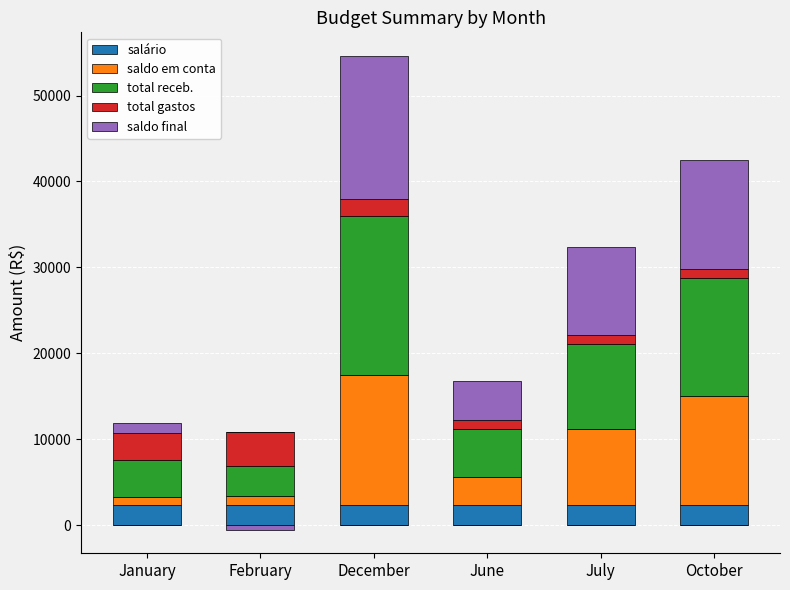

Is it true that total receb. equals 4301.3 at January?

True